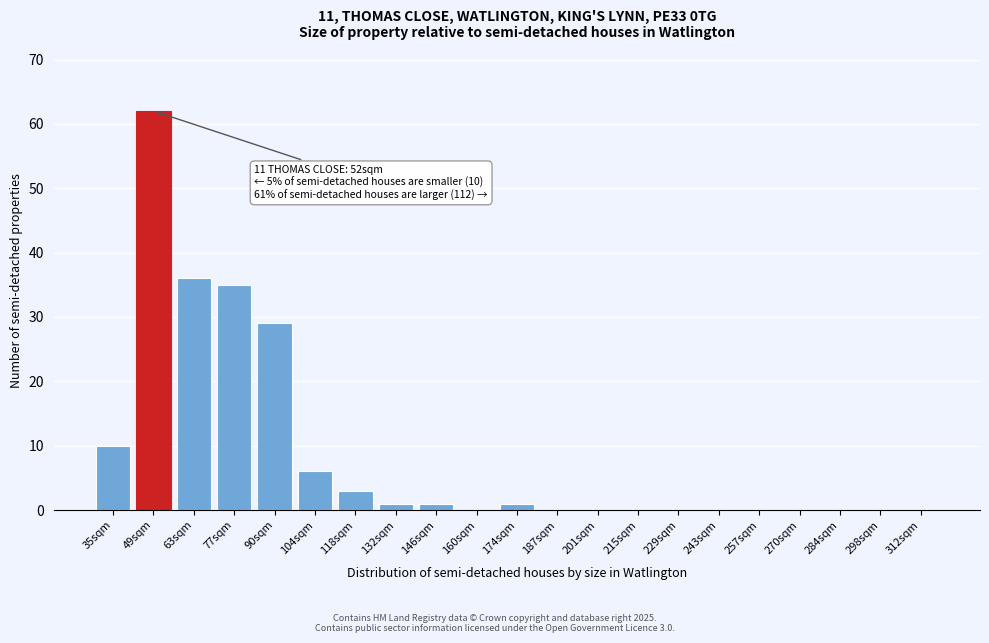

Reading right to left, list all the values displayed in this chart.

312sqm=0	298sqm=0	284sqm=0	270sqm=0	257sqm=0	243sqm=0	229sqm=0	215sqm=0	201sqm=0	187sqm=0	174sqm=1	160sqm=0	146sqm=1	132sqm=1	118sqm=3	104sqm=6	90sqm=29	77sqm=35	63sqm=36	49sqm=62	35sqm=10